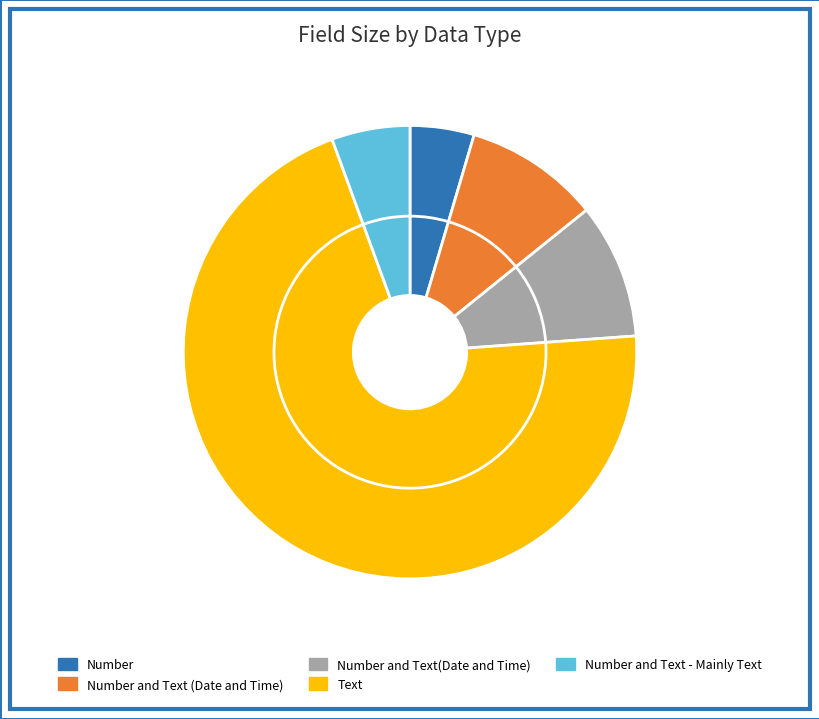

True or false: Number and Text (Date and Time) accounts for 10% of the total.

True